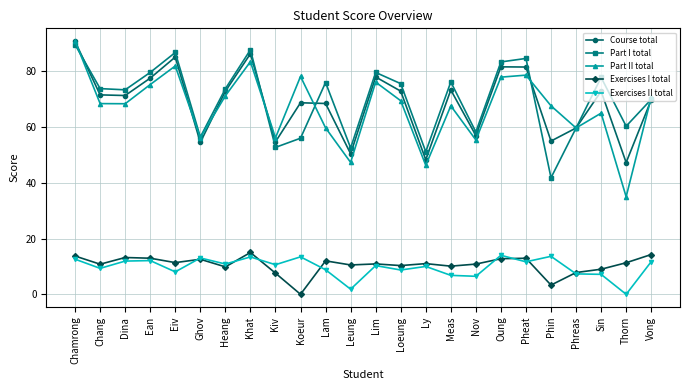

True or false: Part II total has more than 0 points higher than both neighbors.

True